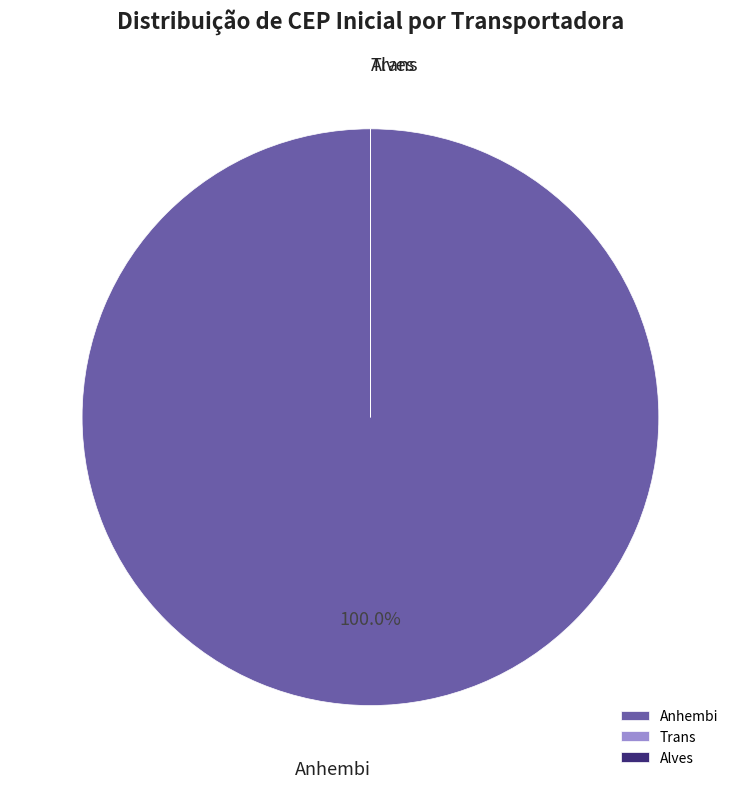

Which slice is the largest?

Anhembi